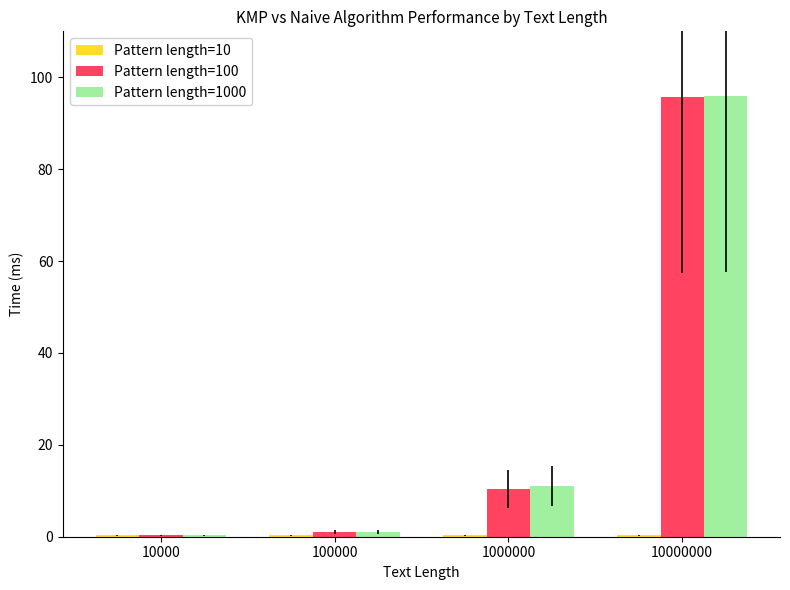

At which category is the sum across all series the highest?

10000000